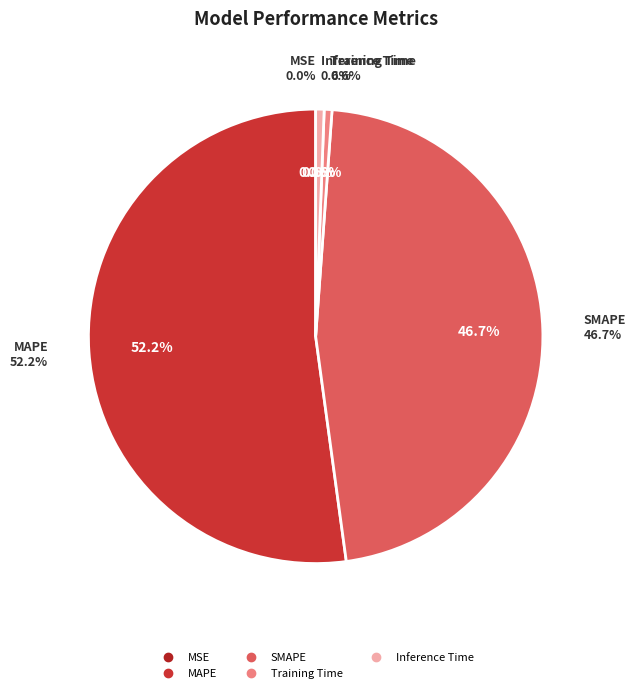

True or false: MSE accounts for 0% of the total.

True